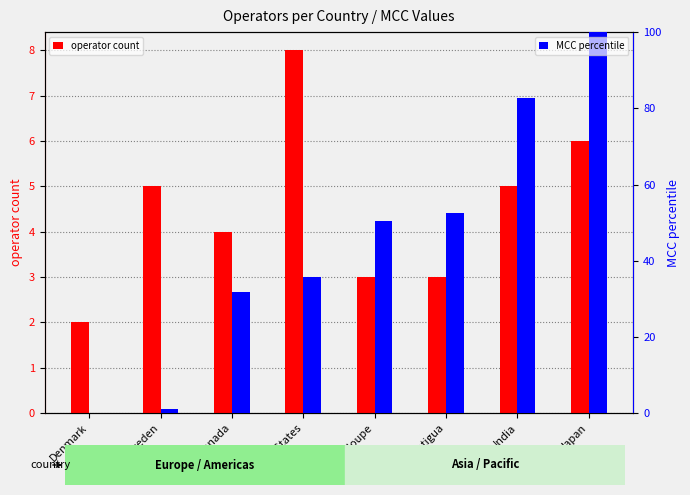

What is the label of the 8th bar from the right?

Denmark